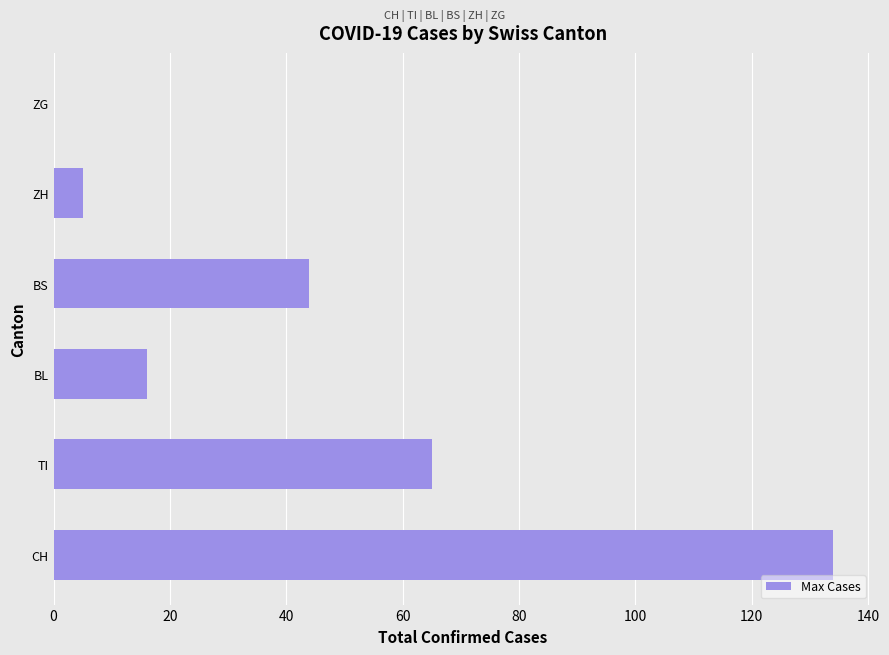

What is the sum of all values?

264